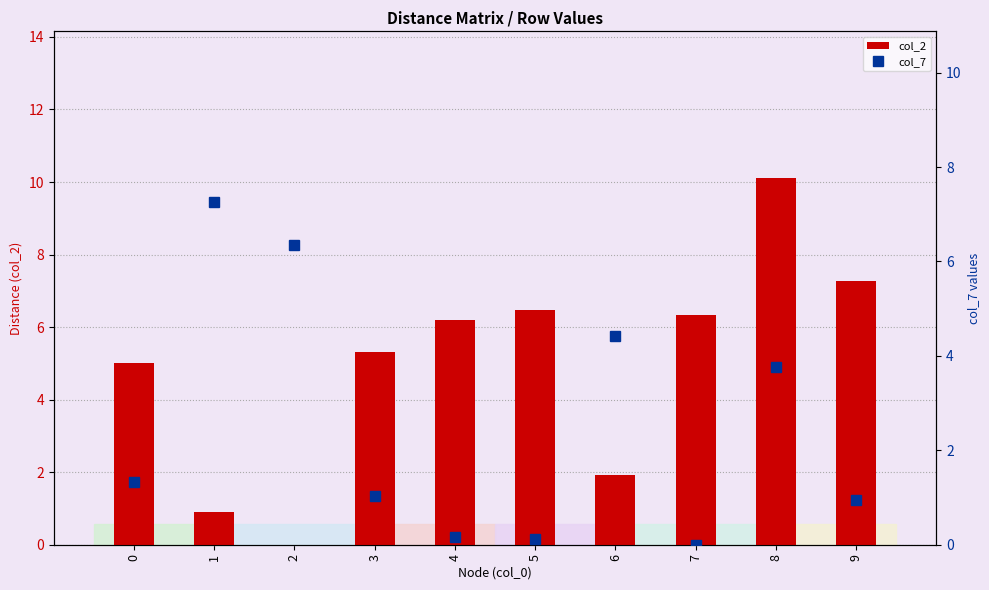

Between 3 and 6, which series saw the biggest shift?

col_7